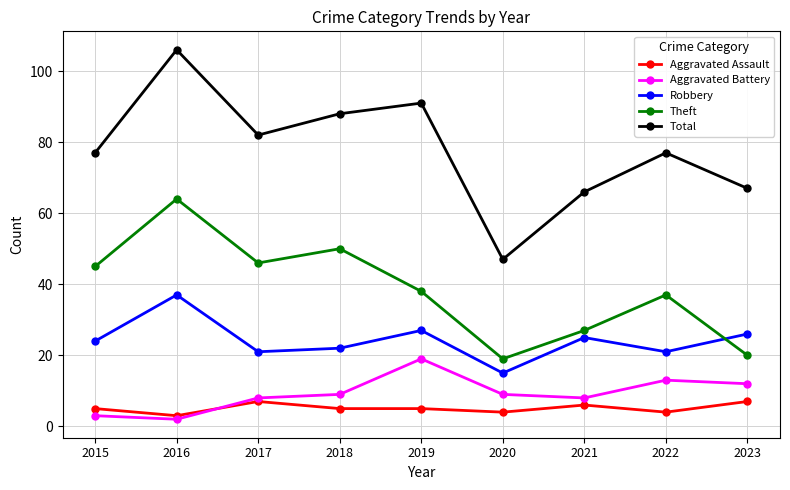

What is the sum of the Robbery values at 2015 and 2022?

45